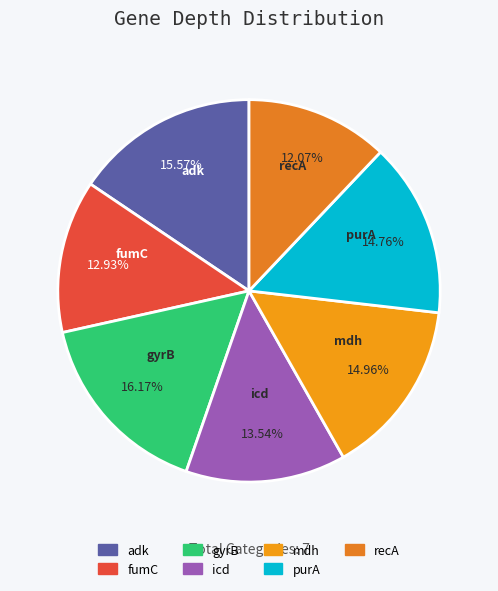

What is the total percentage of purA and icd?

28.3%